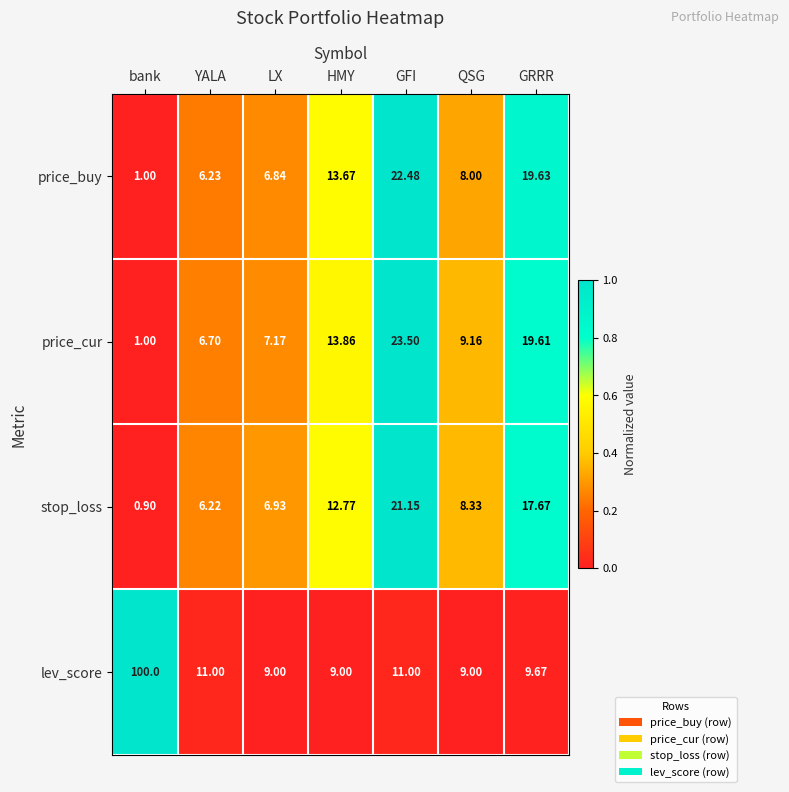

Where does the price_buy series first go above 8?

HMY